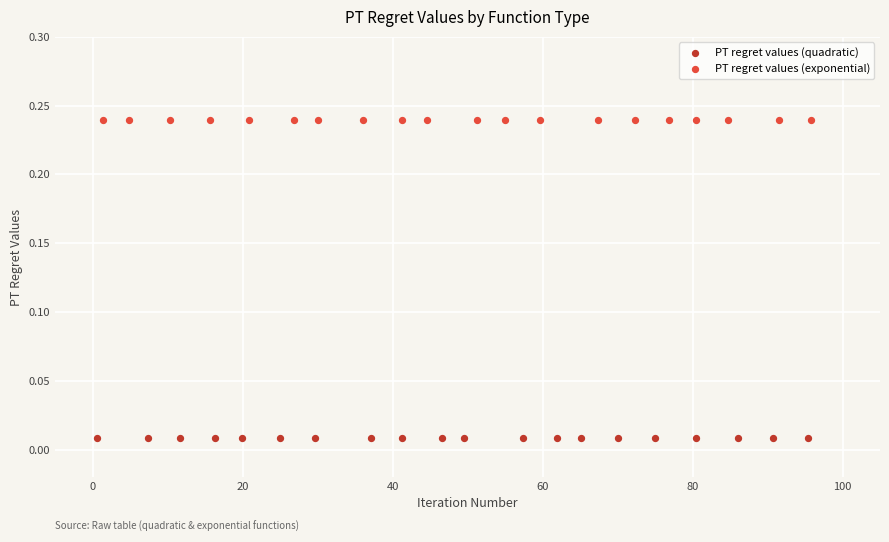

What are all the series names shown in the legend?

PT regret values (quadratic), PT regret values (exponential)